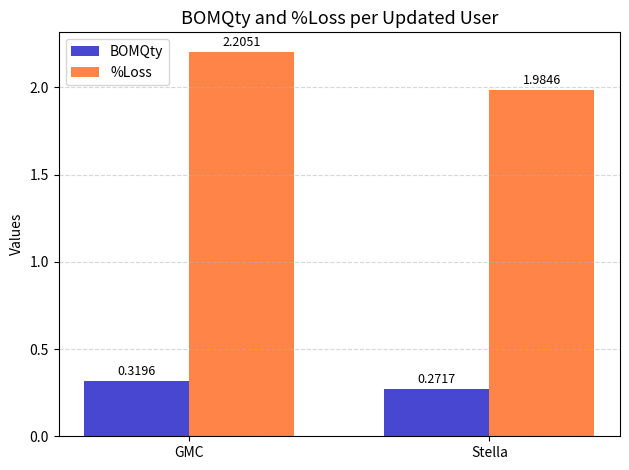

Which label corresponds to the largest value in the chart?

GMC